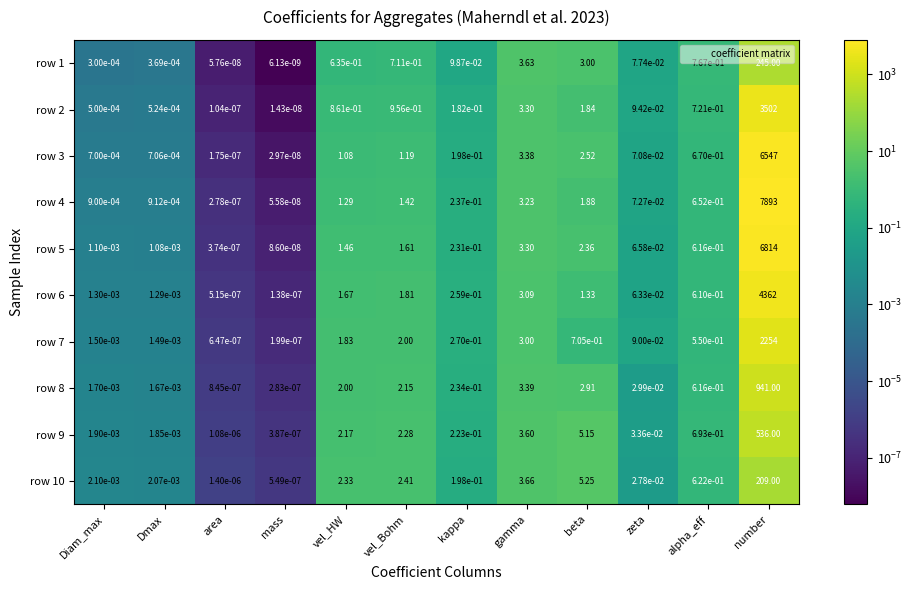

Rank the categories by row 6 value from highest to lowest.

number, gamma, vel_Bohm, vel_HW, beta, alpha_eff, kappa, zeta, Diam_max, Dmax, area, mass